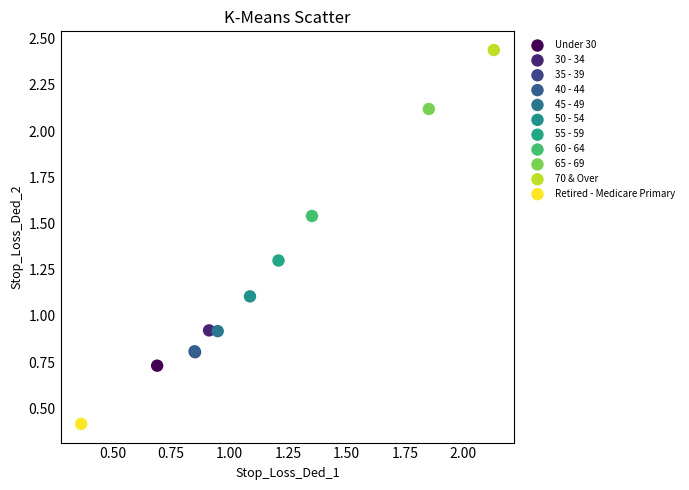

What are all the series names shown in the legend?

Under 30, 30 - 34, 35 - 39, 40 - 44, 45 - 49, 50 - 54, 55 - 59, 60 - 64, 65 - 69, 70 & Over, Retired - Medicare Primary